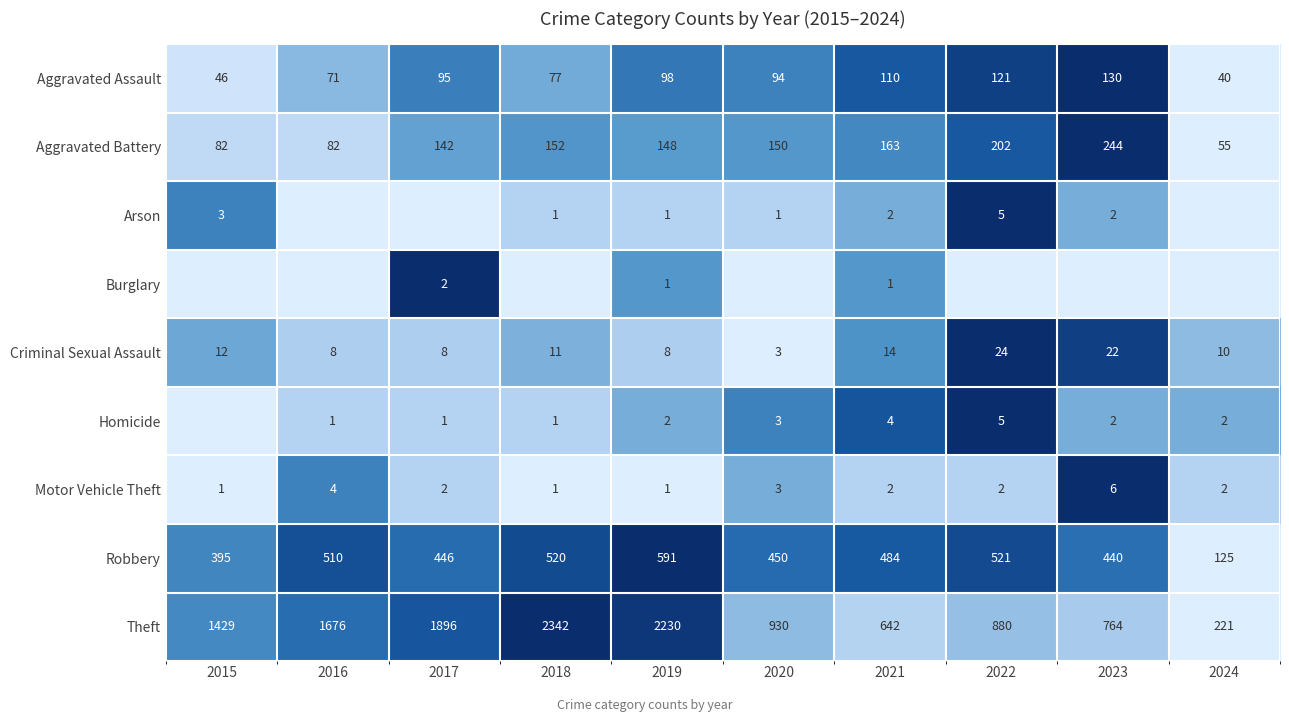

What is the highest value of the Robbery series?

591